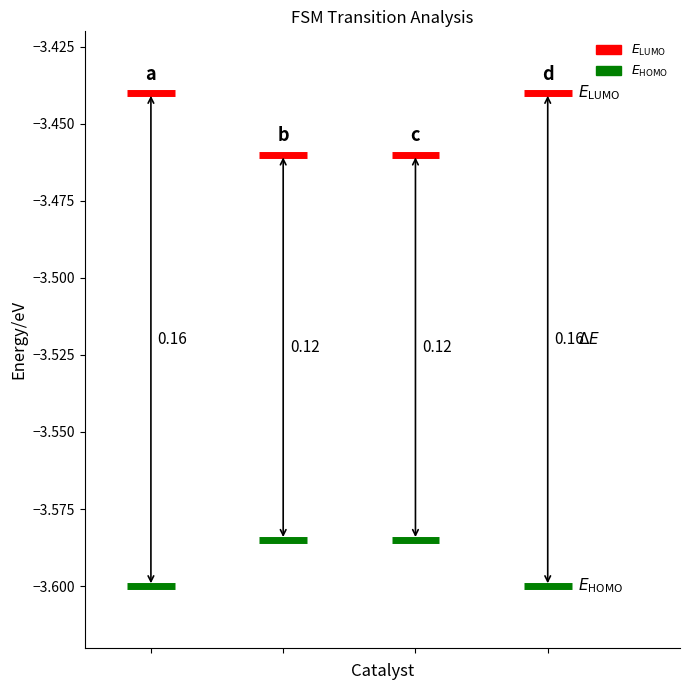

List the series in order of their overall mean, highest first.

E_LUMO, E_HOMO